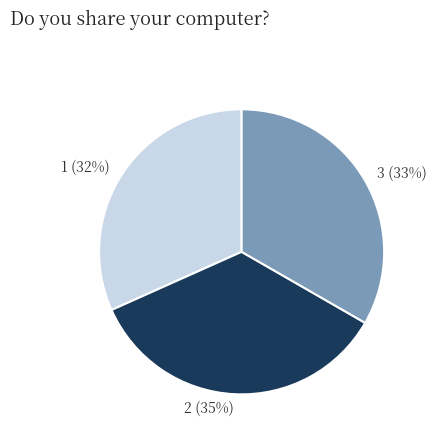

Is the sum of 3 and 1 greater than half?

Yes